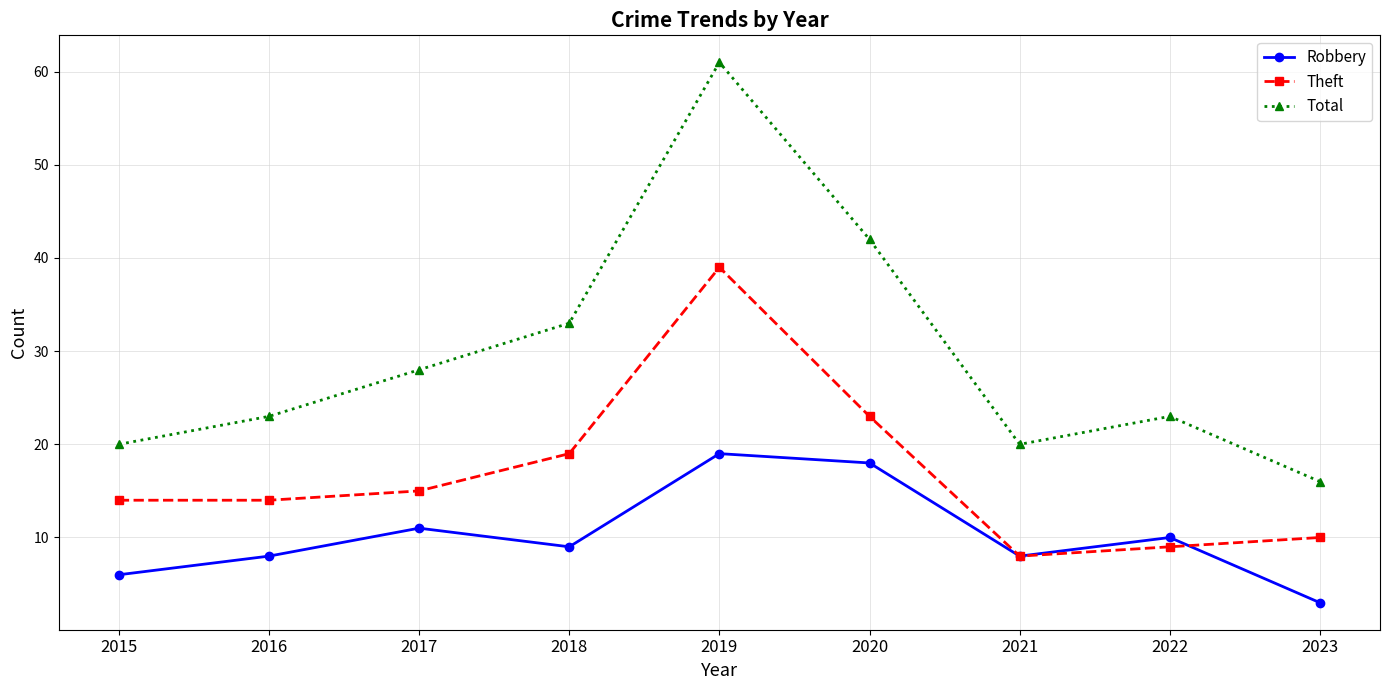

True or false: Robbery has a value of 9 at 2015.

False